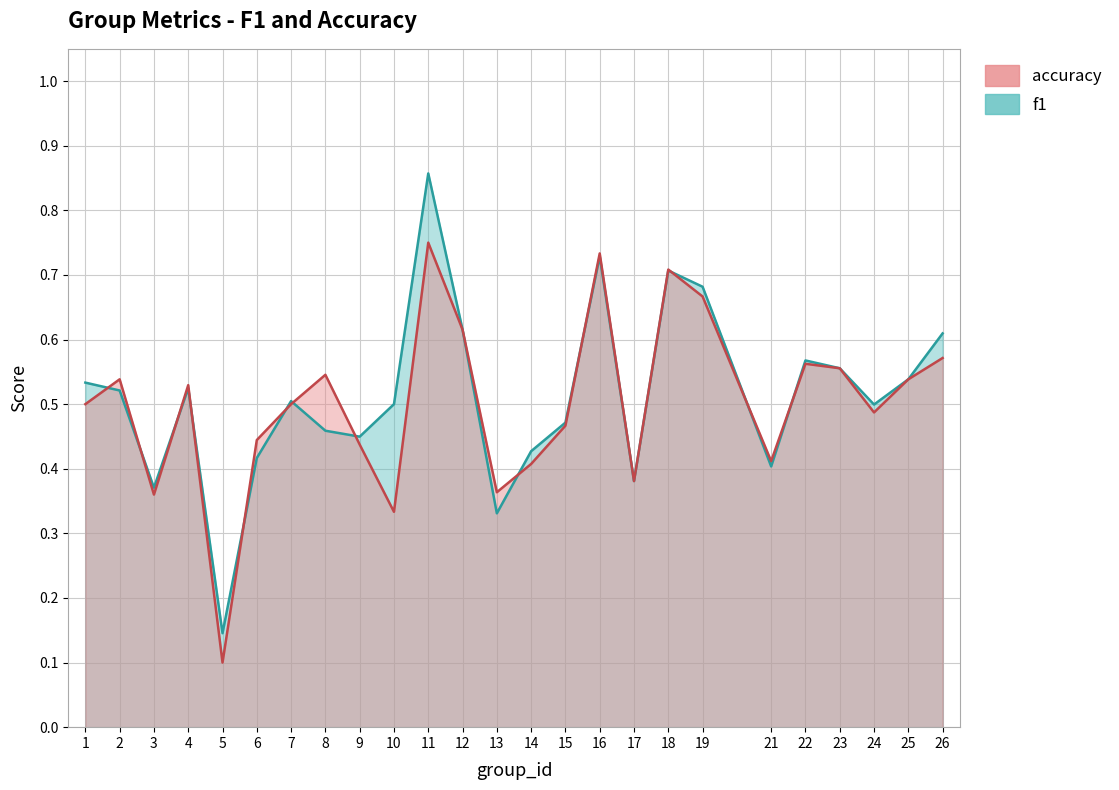

True or false: f1 and accuracy intersect in this chart.

True